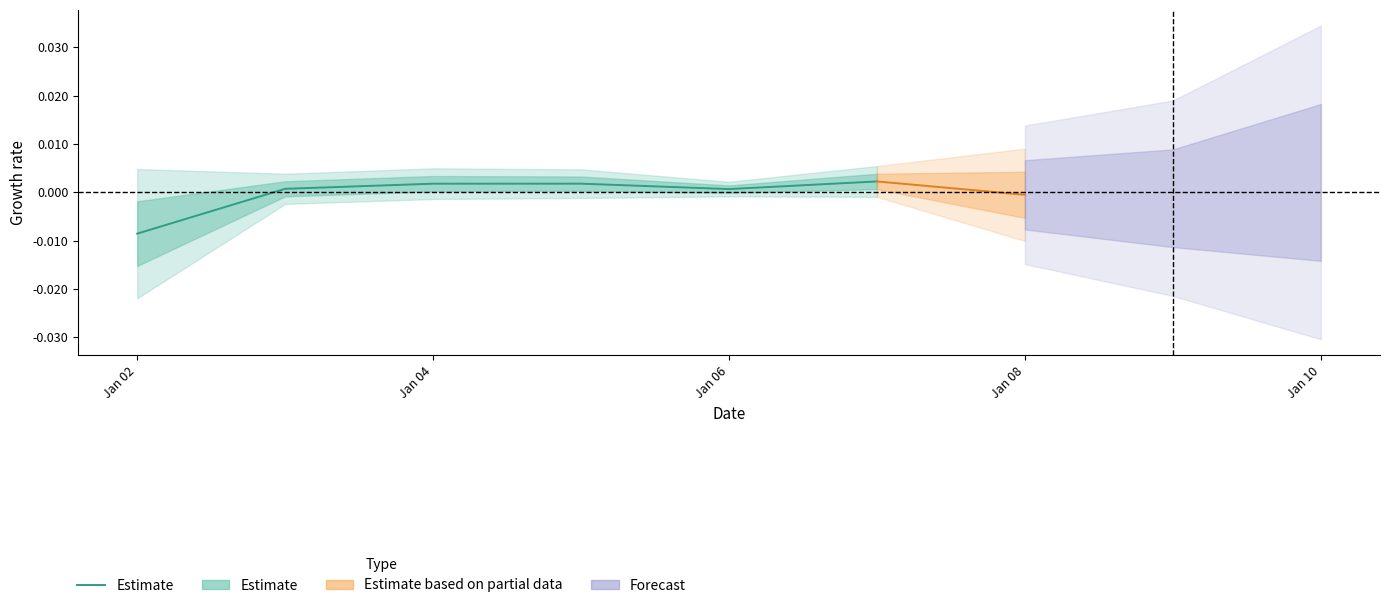

At which category does the chart reach its minimum across all series?

Jan 02